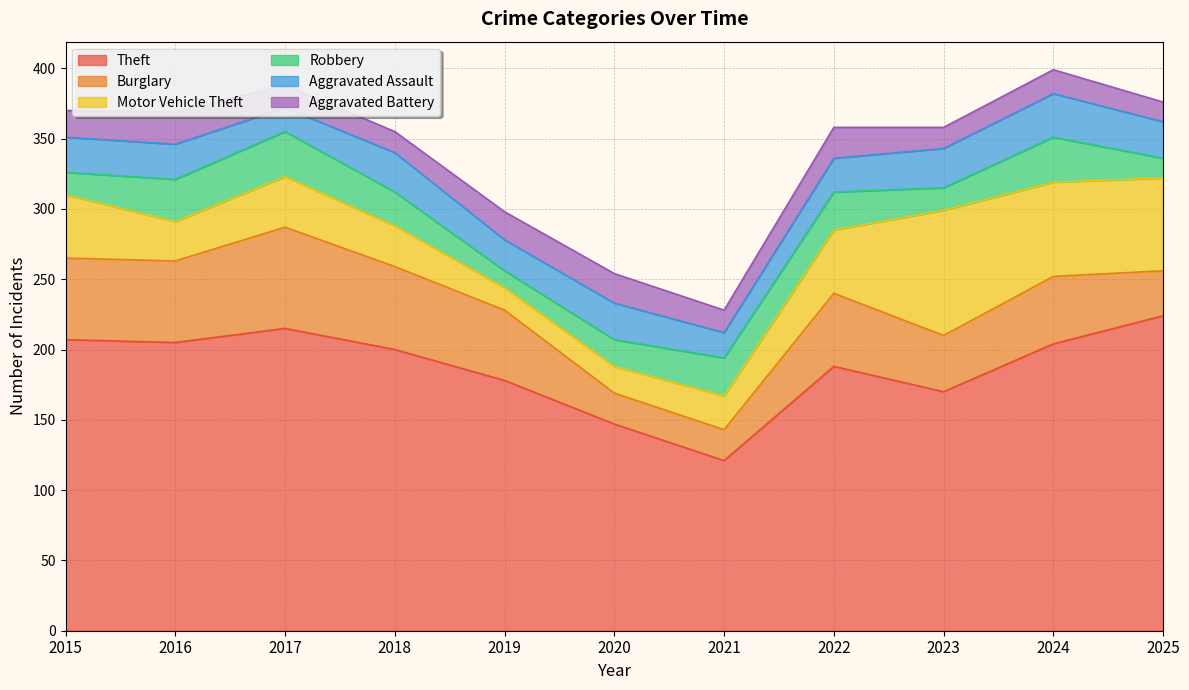

How many interior local valleys does the Aggravated Assault series have?

3